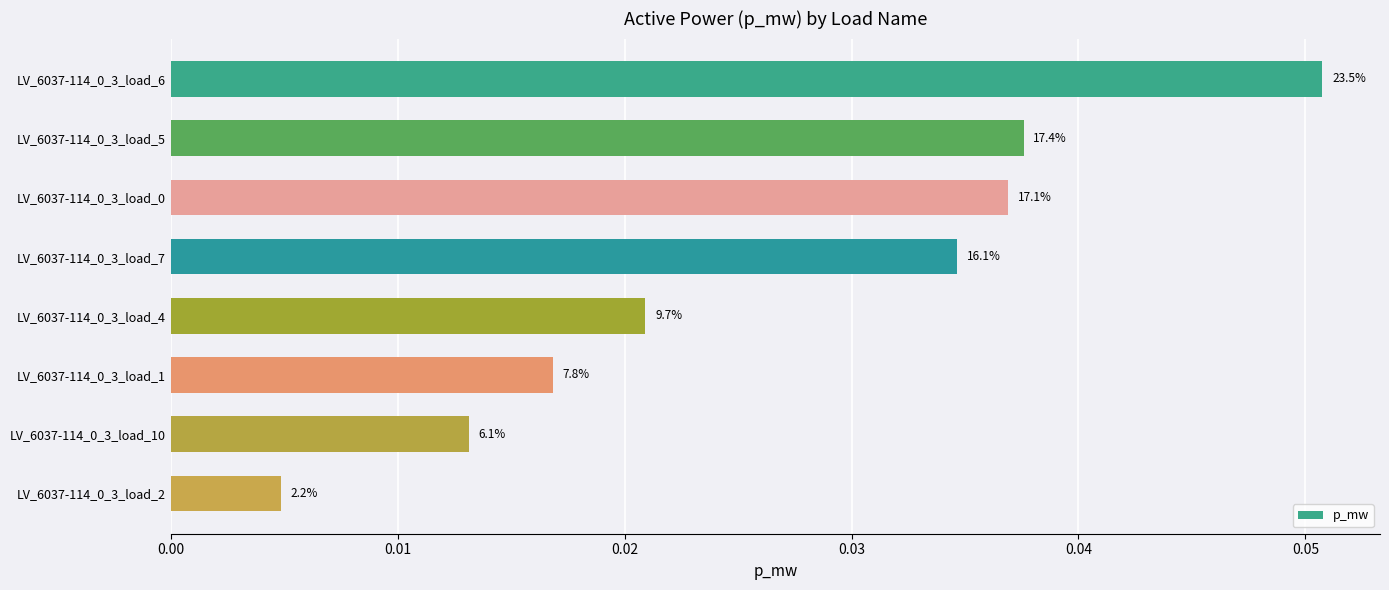

How many bars are there in total?

8